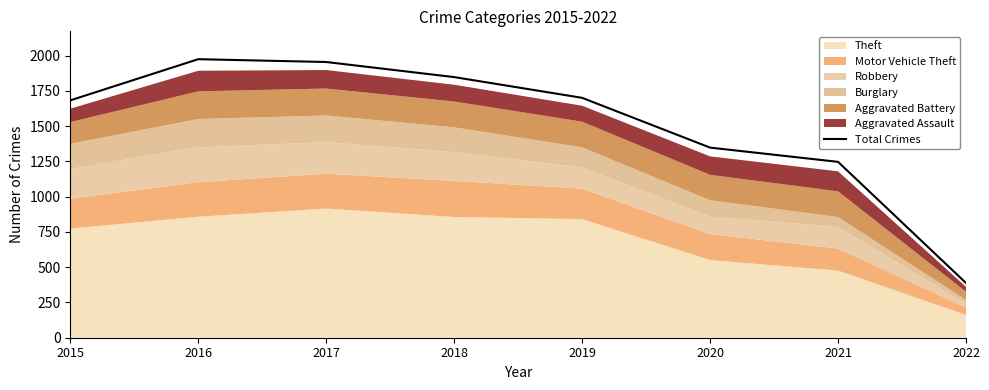

Is it true that the value at 2017 is 3122?

False